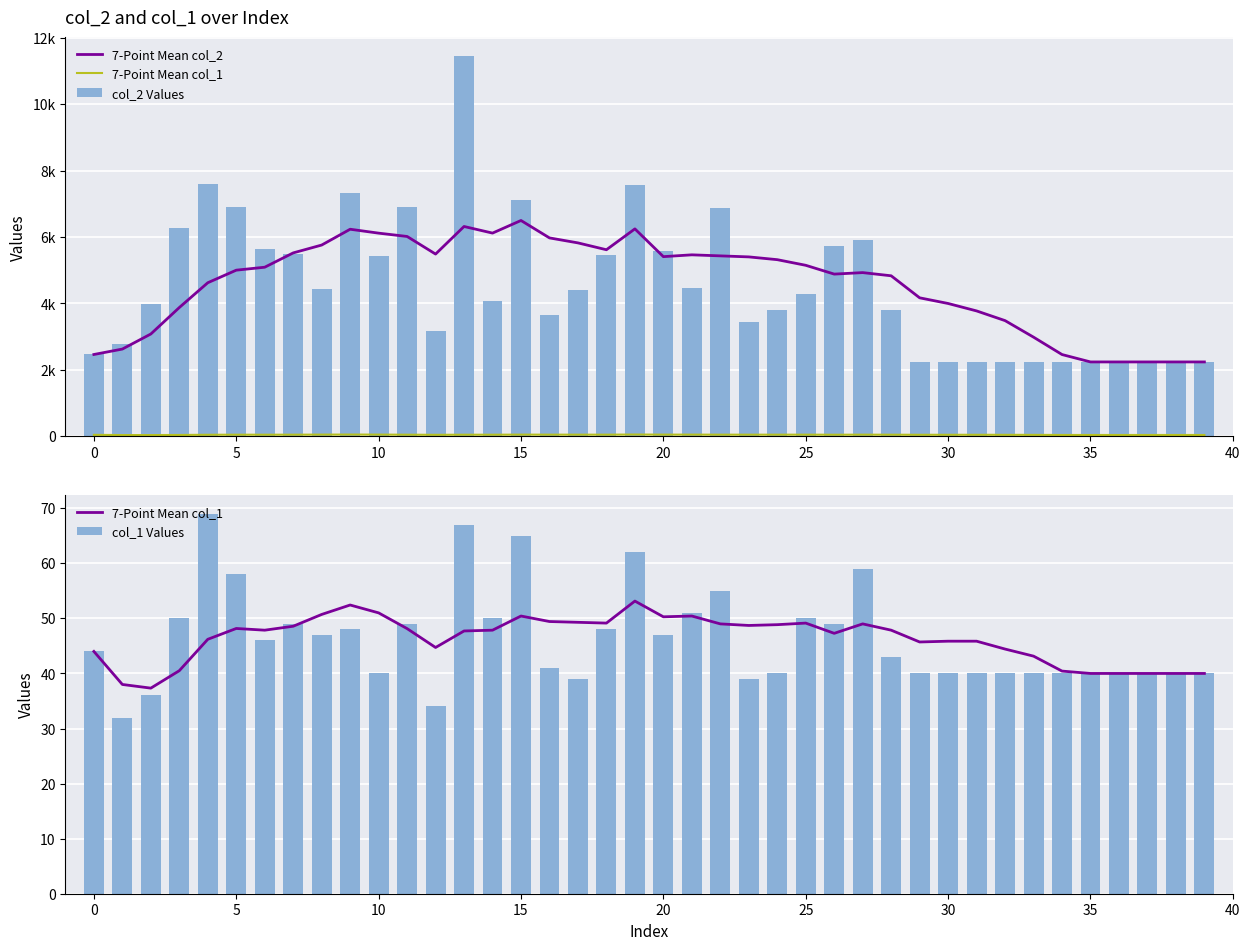

What are all the series names shown in the legend?

7-Point Mean col_2, 7-Point Mean col_1, col_2 Values, col_1 Values